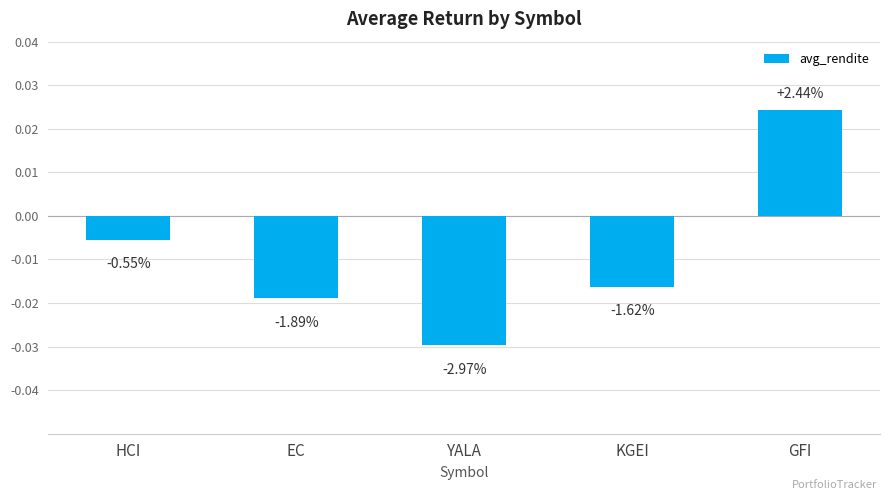

The value at KGEI is -0.0. True or false?

True